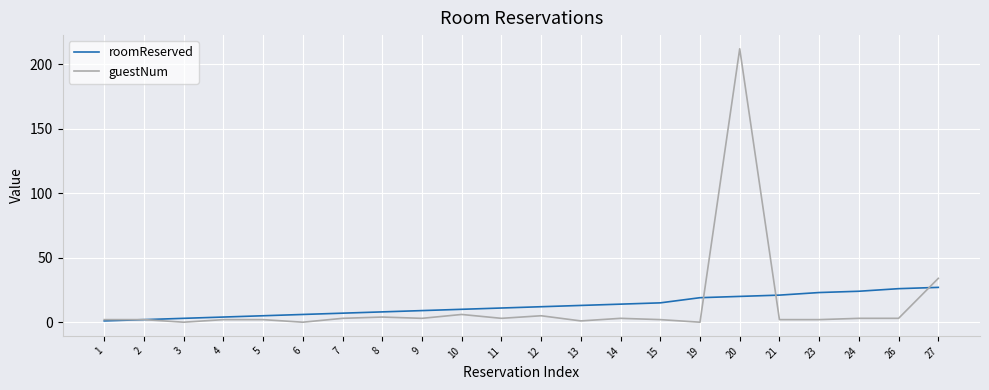

At which category is the sum across all series the highest?

20